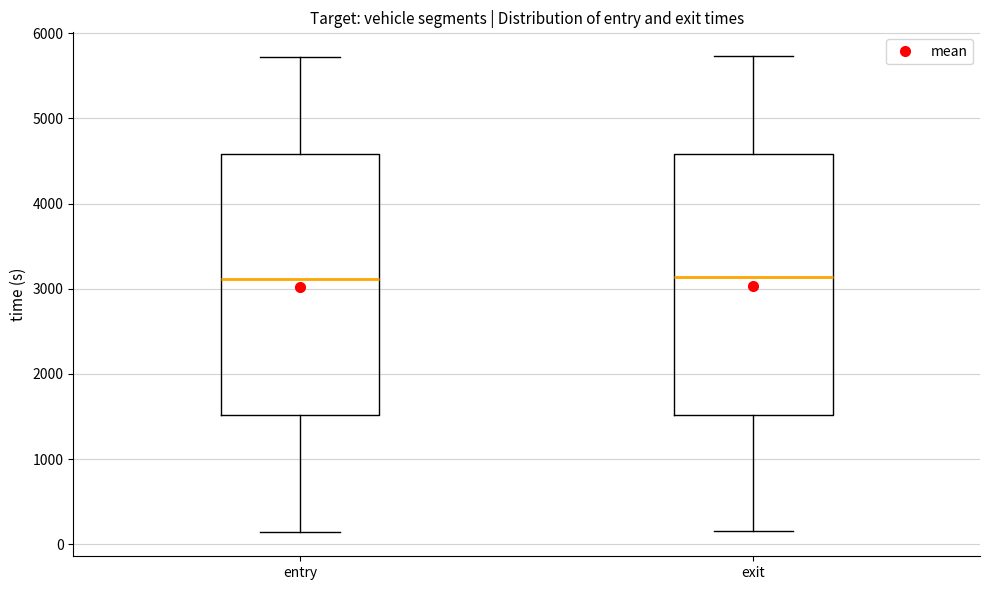

Where does the median line of the box for exit sit on the y-axis? The values are not printed on the chart, so give them approximately, as read against the axis.

3100